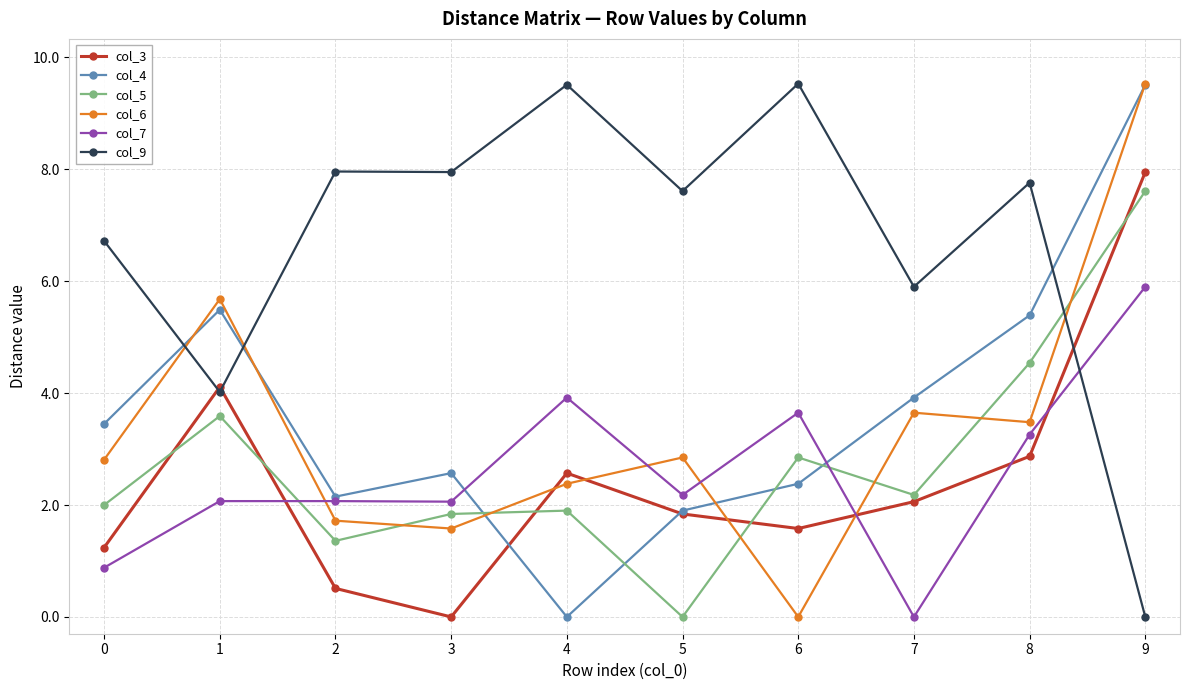

Does the chart display data point markers on the line(s)?

Yes